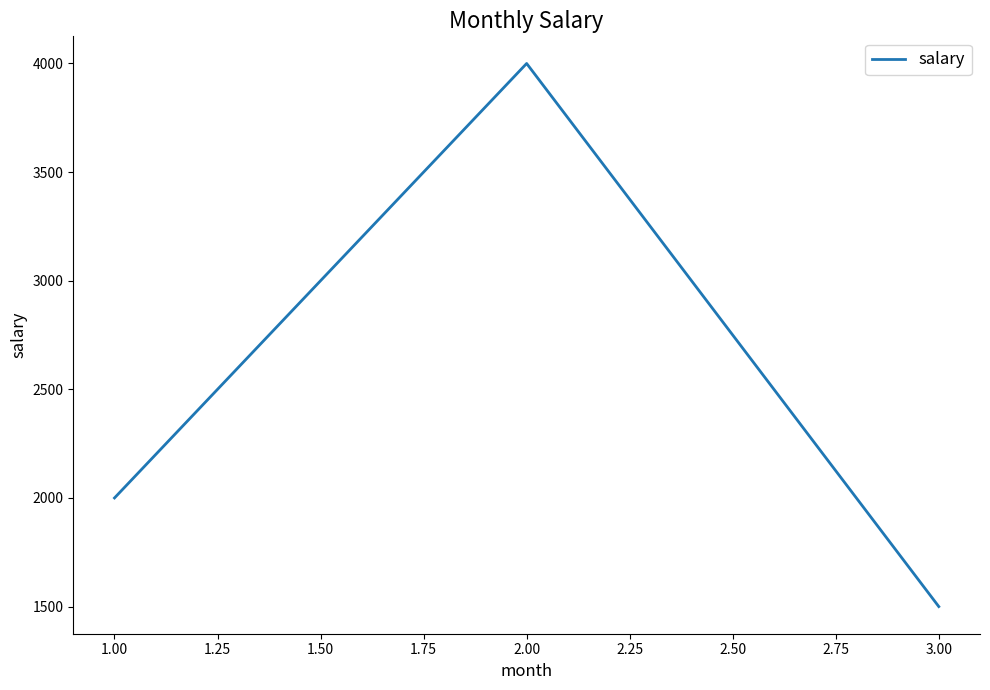

Is it true that the value at 1.00 is 6175?

False